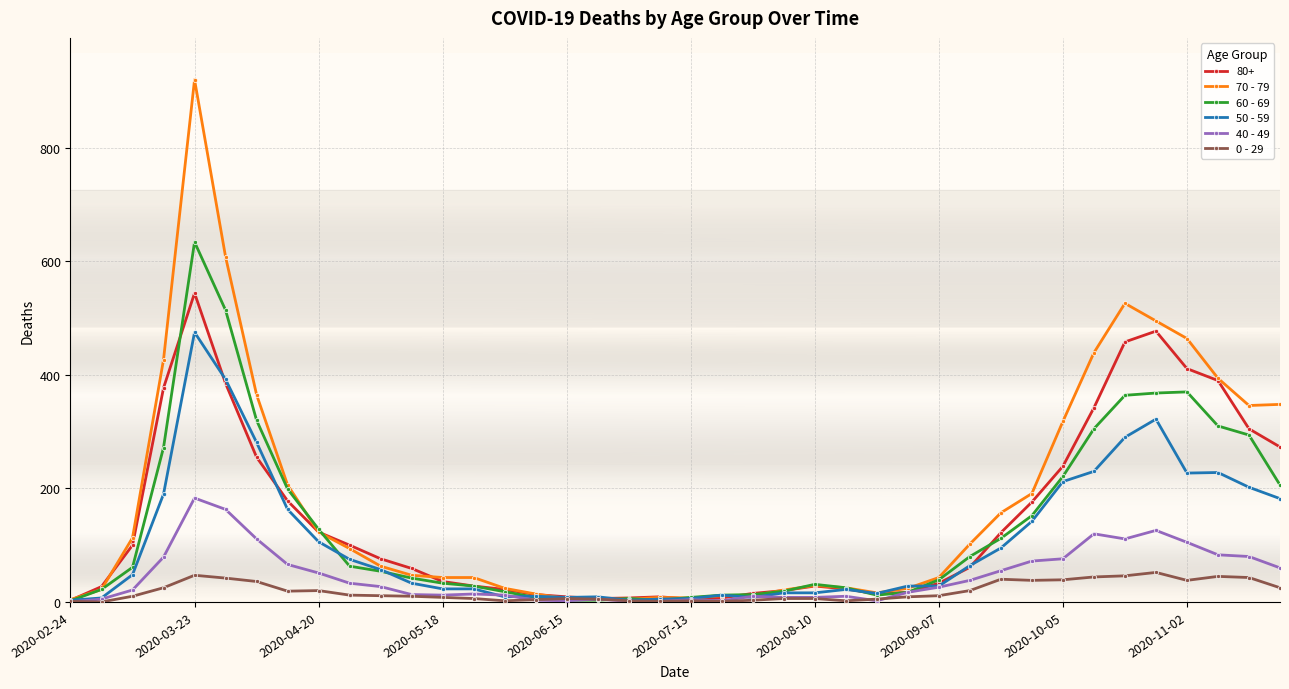

Rank the series by their maximum value, from highest to lowest.

70 - 79, 60 - 69, 80+, 50 - 59, 40 - 49, 0 - 29